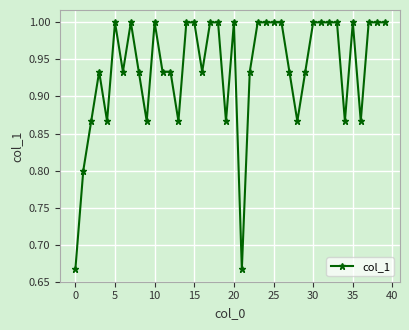

What is the difference between the maximum and minimum values?

0.3